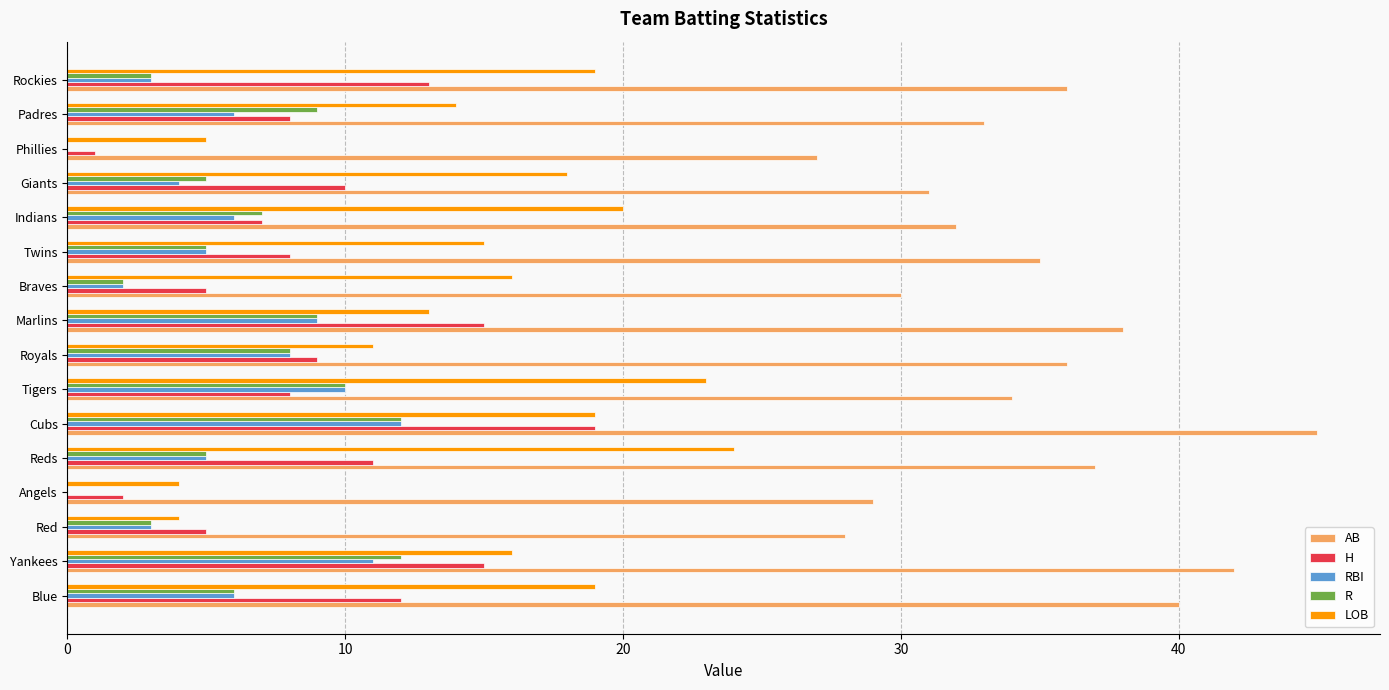

What is the sum of the RBI values at Indians and Marlins?

15